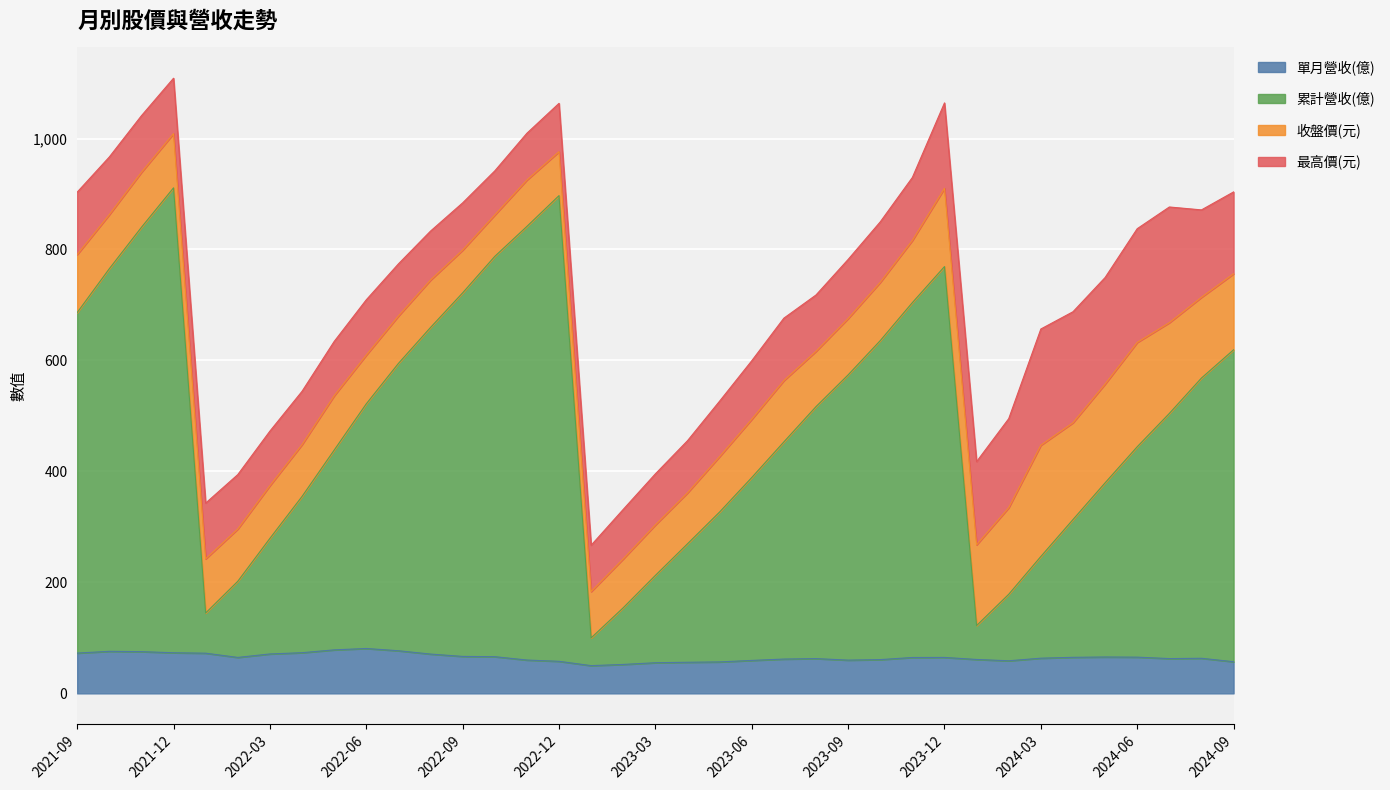

Which category has the highest value across all series?

2022-12